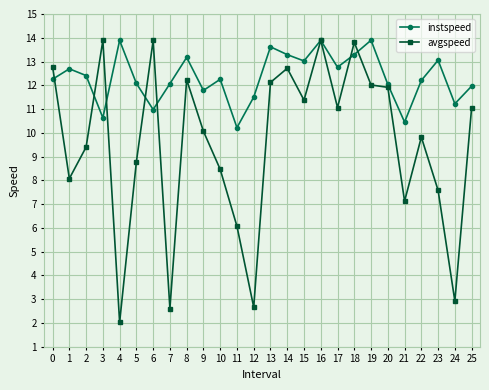

Which category has the lowest value across all series?

4